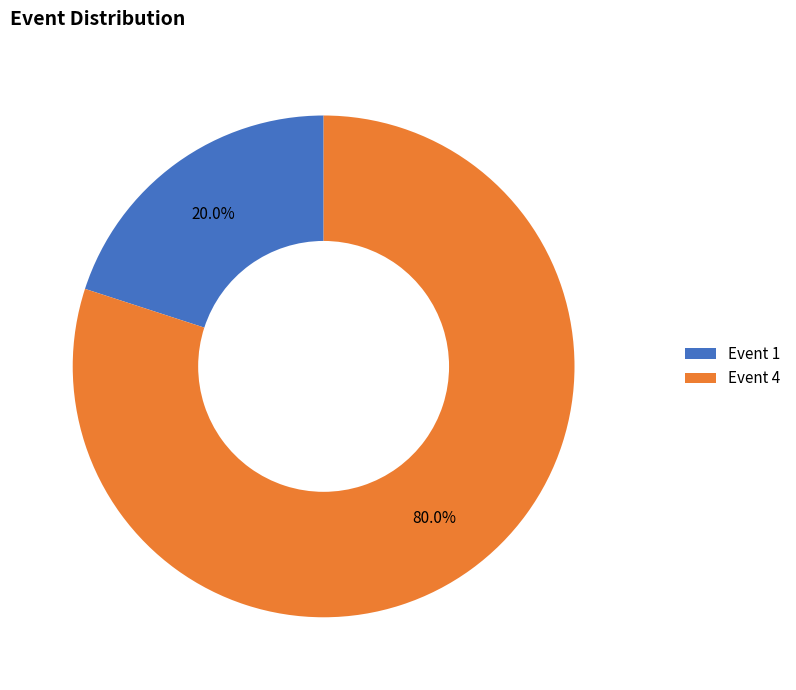

To the nearest percent, what portion does Event 1 represent?

20%